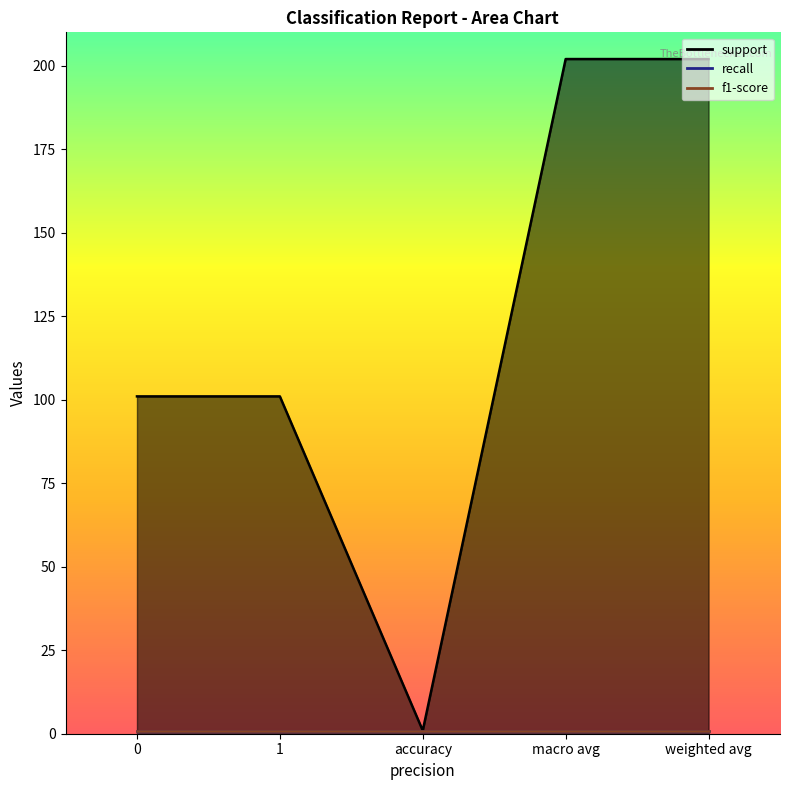

How many lines are shown in the chart?

3